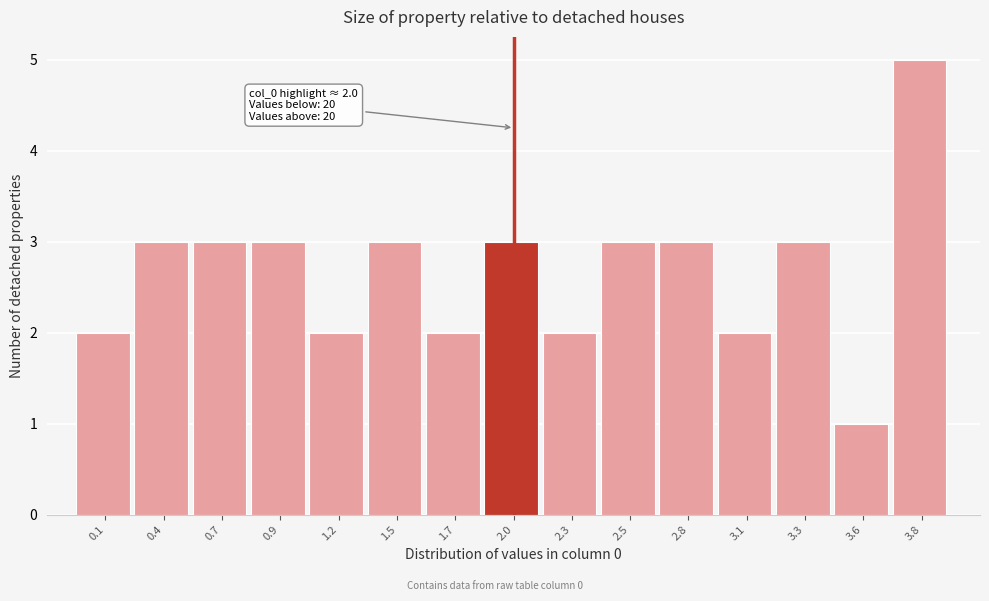

Reading right to left, transcribe all the data shown in this chart.

3.8=5	3.6=1	3.3=3	3.1=2	2.8=3	2.5=3	2.3=2	2.0=3	1.7=2	1.5=3	1.2=2	0.9=3	0.7=3	0.4=3	0.1=2